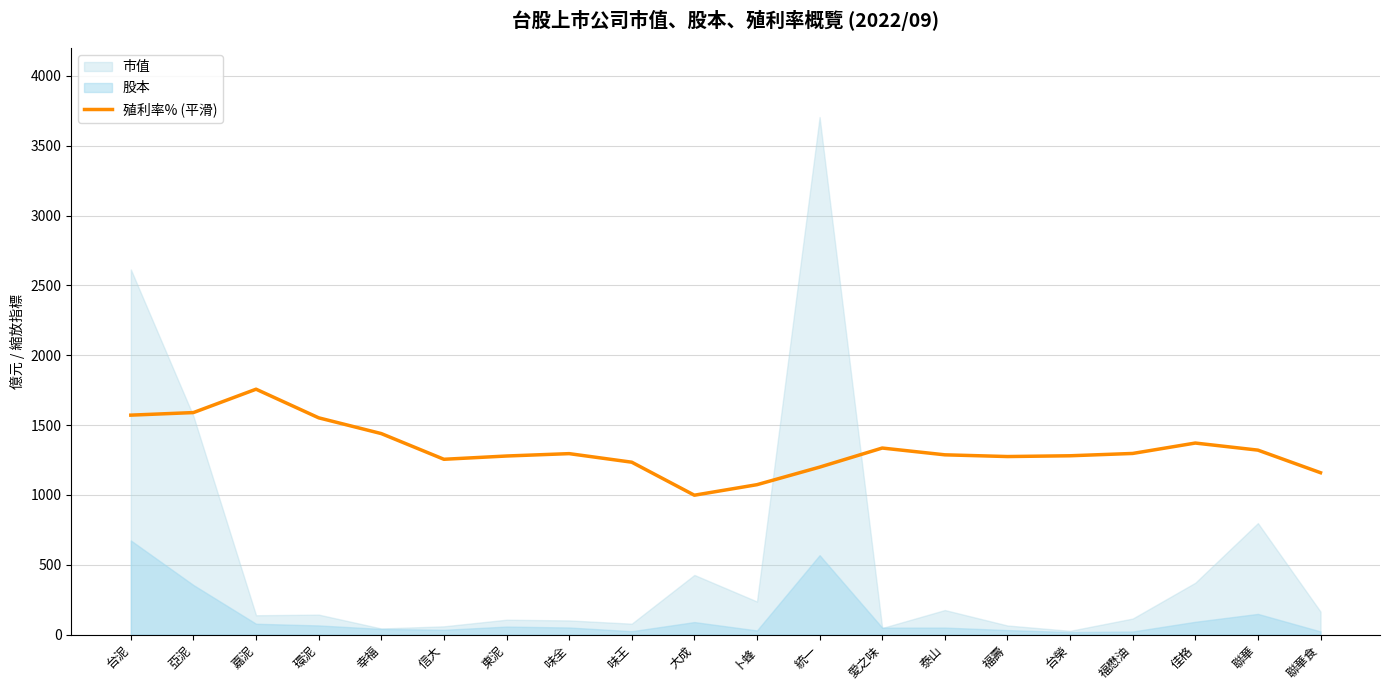

True or false: the data shows 427.1 at 東泥.

False